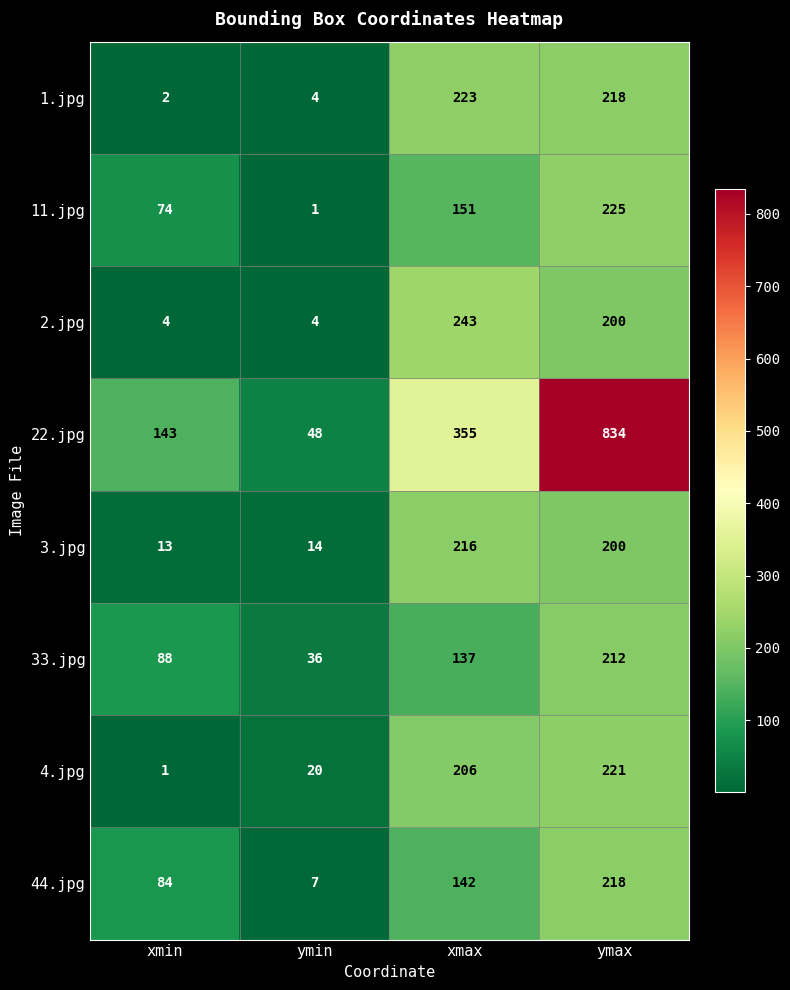

How many categories are shown in the chart?

4